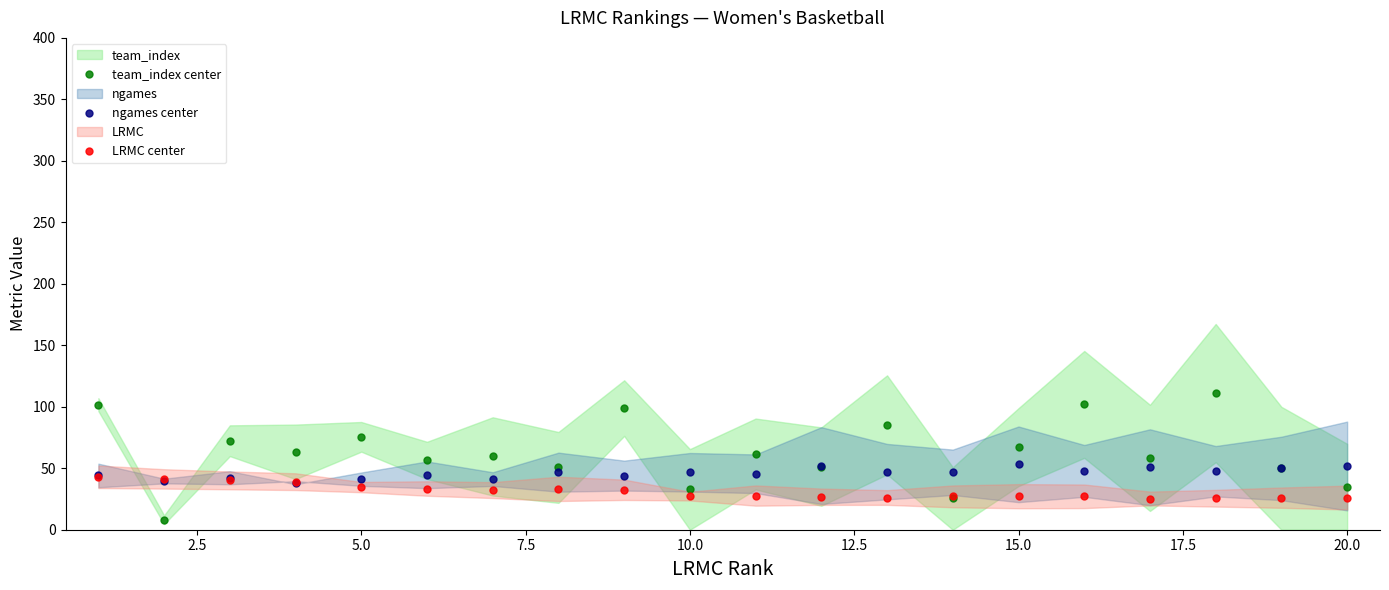

Reading left to right, transcribe all the data shown in this chart.

team_index center: 101.7	8.1	72.4	63.3	75.5	56.4	59.6	50.7	98.9	32.8	61.6	51.4	85.3	25.4	67.2	101.9	58.4	111.1	50.0	34.9
ngames center: 44.1	39.6	42.3	38.2	41.1	44.7	41.2	46.8	44.0	46.7	45.5	52.2	47.2	46.7	53.2	47.8	50.8	47.6	49.8	51.8
LRMC center: 43.1	41.3	40.1	39.1	34.7	33.5	32.2	33.2	32.5	27.3	27.8	26.8	26.2	27.1	27.3	27.2	25.4	25.6	26.1	26.1